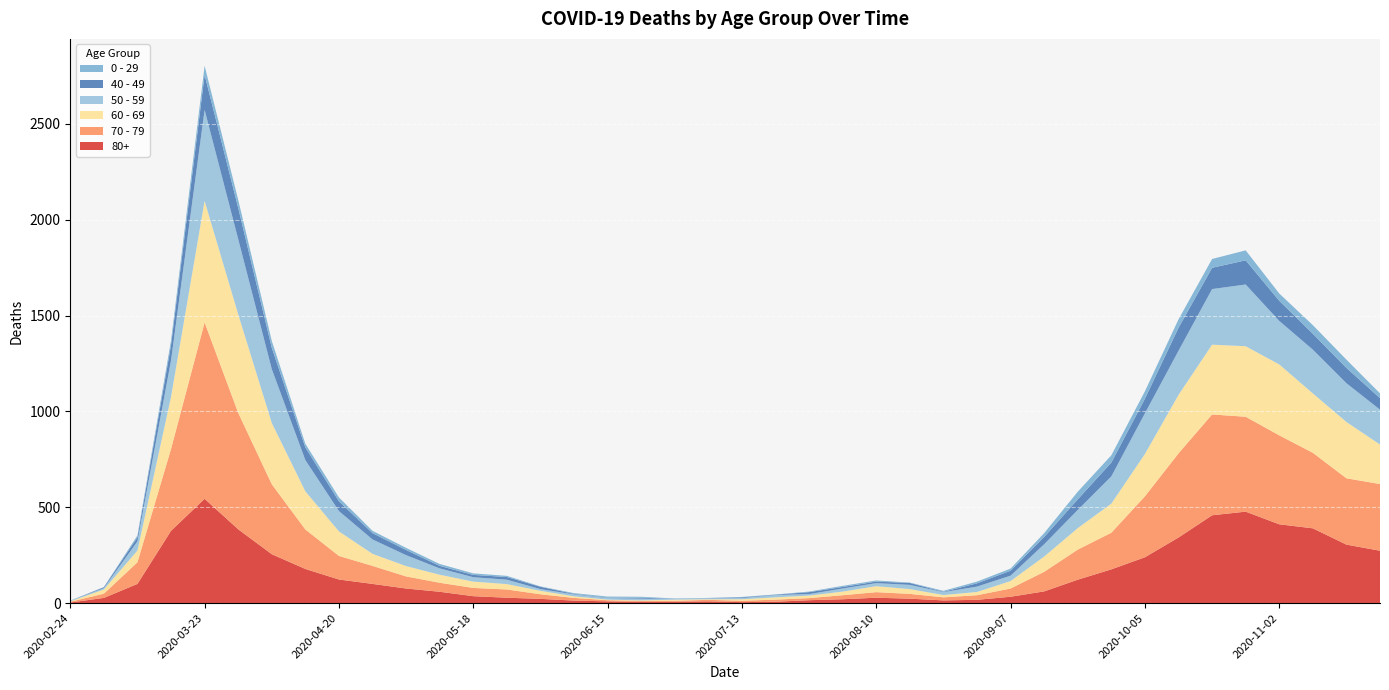

Reading left to right, transcribe all the data shown in this chart.

80+: 2020-02-24=3	2020-03-02=27	2020-03-09=100	2020-03-16=377	2020-03-23=544	2020-03-30=385	2020-04-06=255	2020-04-13=178	2020-04-20=123	2020-04-27=100	2020-05-04=76	2020-05-11=59	2020-05-18=36	2020-05-25=28	2020-06-01=22	2020-06-08=13	2020-06-15=9	2020-06-22=6	2020-06-29=7	2020-07-06=9	2020-07-13=5	2020-07-20=7	2020-07-27=15	2020-08-03=20	2020-08-10=28	2020-08-17=23	2020-08-24=14	2020-08-31=17	2020-09-07=33	2020-09-14=61	2020-09-21=122	2020-09-28=176	2020-10-05=239	2020-10-12=342	2020-10-19=458	2020-10-26=477	2020-11-02=411	2020-11-09=390	2020-11-16=305	2020-11-23=273
70 - 79: 2020-02-24=4	2020-03-02=22	2020-03-09=113	2020-03-16=427	2020-03-23=920	2020-03-30=608	2020-04-06=365	2020-04-13=206	2020-04-20=123	2020-04-27=94	2020-05-04=63	2020-05-11=47	2020-05-18=43	2020-05-25=43	2020-06-01=24	2020-06-08=14	2020-06-15=6	2020-06-22=5	2020-06-29=5	2020-07-06=8	2020-07-13=7	2020-07-20=11	2020-07-27=11	2020-08-03=21	2020-08-10=29	2020-08-17=25	2020-08-24=16	2020-08-31=24	2020-09-07=43	2020-09-14=102	2020-09-21=157	2020-09-28=191	2020-10-05=318	2020-10-12=439	2020-10-19=526	2020-10-26=495	2020-11-02=464	2020-11-09=394	2020-11-16=346	2020-11-23=348
60 - 69: 2020-02-24=2	2020-03-02=22	2020-03-09=61	2020-03-16=272	2020-03-23=634	2020-03-30=514	2020-04-06=320	2020-04-13=199	2020-04-20=128	2020-04-27=63	2020-05-04=54	2020-05-11=42	2020-05-18=33	2020-05-25=28	2020-06-01=18	2020-06-08=8	2020-06-15=3	2020-06-22=3	2020-06-29=6	2020-07-06=3	2020-07-13=8	2020-07-20=12	2020-07-27=13	2020-08-03=19	2020-08-10=31	2020-08-17=25	2020-08-24=12	2020-08-31=17	2020-09-07=39	2020-09-14=80	2020-09-21=112	2020-09-28=152	2020-10-05=221	2020-10-12=305	2020-10-19=364	2020-10-26=368	2020-11-02=370	2020-11-09=310	2020-11-16=294	2020-11-23=206
50 - 59: 2020-02-24=3	2020-03-02=7	2020-03-09=48	2020-03-16=190	2020-03-23=475	2020-03-30=392	2020-04-06=281	2020-04-13=163	2020-04-20=106	2020-04-27=75	2020-05-04=57	2020-05-11=33	2020-05-18=23	2020-05-25=23	2020-06-01=9	2020-06-08=10	2020-06-15=8	2020-06-22=9	2020-06-29=3	2020-07-06=5	2020-07-13=6	2020-07-20=12	2020-07-27=8	2020-08-03=16	2020-08-10=16	2020-08-17=22	2020-08-24=15	2020-08-31=28	2020-09-07=28	2020-09-14=64	2020-09-21=95	2020-09-28=142	2020-10-05=212	2020-10-12=230	2020-10-19=290	2020-10-26=322	2020-11-02=227	2020-11-09=228	2020-11-16=202	2020-11-23=182
40 - 49: 2020-02-24=0	2020-03-02=5	2020-03-09=21	2020-03-16=79	2020-03-23=183	2020-03-30=163	2020-04-06=111	2020-04-13=66	2020-04-20=51	2020-04-27=33	2020-05-04=27	2020-05-11=13	2020-05-18=12	2020-05-25=14	2020-06-01=12	2020-06-08=3	2020-06-15=2	2020-06-22=5	2020-06-29=1	2020-07-06=1	2020-07-13=4	2020-07-20=2	2020-07-27=10	2020-08-03=8	2020-08-10=8	2020-08-17=10	2020-08-24=2	2020-08-31=17	2020-09-07=26	2020-09-14=38	2020-09-21=55	2020-09-28=72	2020-10-05=76	2020-10-12=120	2020-10-19=111	2020-10-26=126	2020-11-02=105	2020-11-09=83	2020-11-16=80	2020-11-23=60
0 - 29: 2020-02-24=1	2020-03-02=0	2020-03-09=10	2020-03-16=25	2020-03-23=47	2020-03-30=42	2020-04-06=36	2020-04-13=19	2020-04-20=20	2020-04-27=12	2020-05-04=11	2020-05-11=10	2020-05-18=8	2020-05-25=6	2020-06-01=2	2020-06-08=4	2020-06-15=6	2020-06-22=5	2020-06-29=2	2020-07-06=1	2020-07-13=2	2020-07-20=1	2020-07-27=3	2020-08-03=6	2020-08-10=6	2020-08-17=2	2020-08-24=5	2020-08-31=9	2020-09-07=11	2020-09-14=20	2020-09-21=40	2020-09-28=38	2020-10-05=39	2020-10-12=44	2020-10-19=46	2020-10-26=52	2020-11-02=38	2020-11-09=45	2020-11-16=43	2020-11-23=25